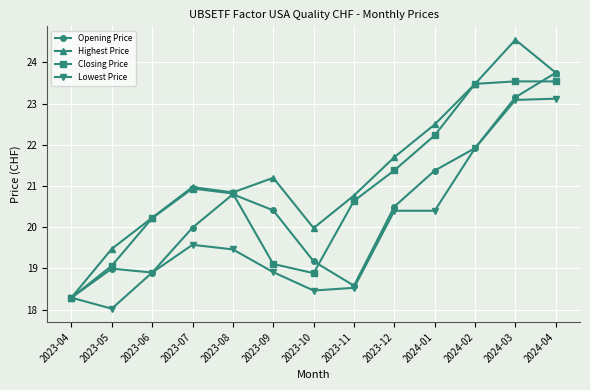

Read the Highest Price value at 2023-11.

20.8